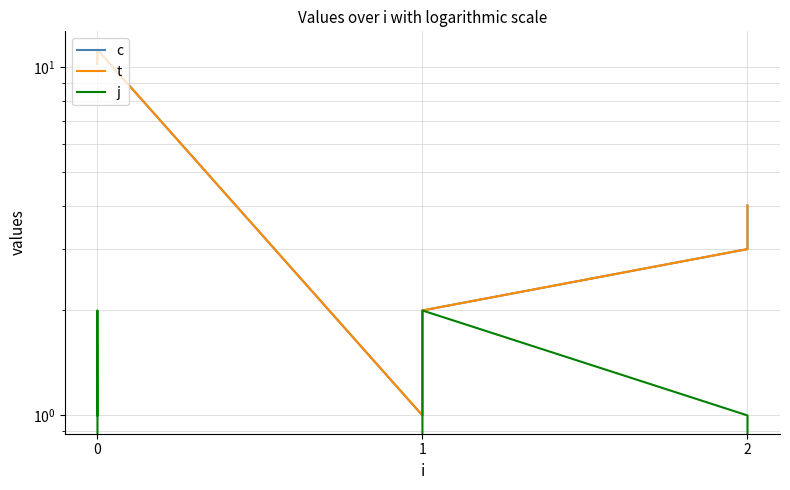

How many values in the c series are below 4?

3